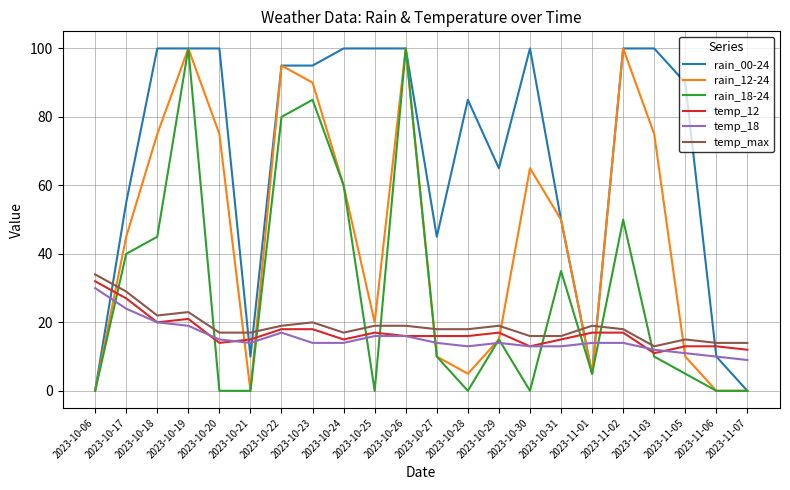

How many times do rain_12-24 and temp_12 cross each other?

8